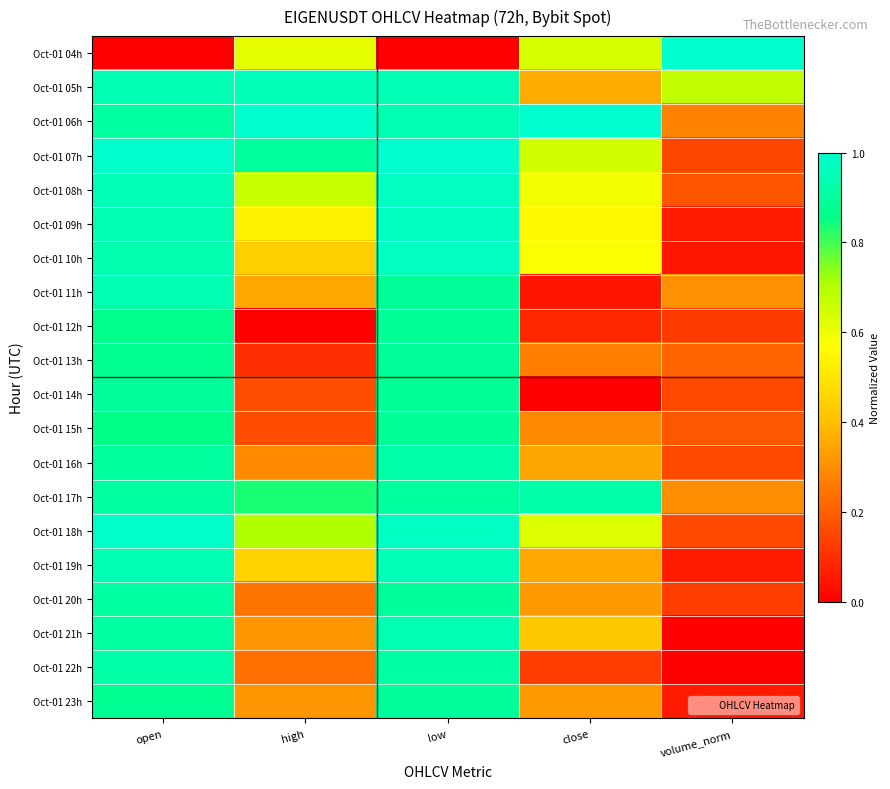

Reading left to right, what are all the values shown in this chart?

Oct-01 04h: open=0.0	high=0.6	low=0.0	close=0.6	volume_norm=1.0
Oct-01 05h: open=0.9	high=1.0	low=0.9	close=0.4	volume_norm=0.7
Oct-01 06h: open=0.9	high=1.0	low=0.9	close=1.0	volume_norm=0.3
Oct-01 07h: open=1.0	high=0.9	low=1.0	close=0.7	volume_norm=0.2
Oct-01 08h: open=1.0	high=0.7	low=1.0	close=0.6	volume_norm=0.2
Oct-01 09h: open=0.9	high=0.5	low=1.0	close=0.6	volume_norm=0.1
Oct-01 10h: open=0.9	high=0.4	low=1.0	close=0.6	volume_norm=0.1
Oct-01 11h: open=0.9	high=0.4	low=0.9	close=0.0	volume_norm=0.3
Oct-01 12h: open=0.9	high=0.0	low=0.9	close=0.1	volume_norm=0.1
Oct-01 13h: open=0.9	high=0.1	low=0.9	close=0.3	volume_norm=0.2
Oct-01 14h: open=0.9	high=0.2	low=0.9	close=0.0	volume_norm=0.2
Oct-01 15h: open=0.9	high=0.2	low=0.9	close=0.3	volume_norm=0.2
Oct-01 16h: open=0.9	high=0.3	low=0.9	close=0.3	volume_norm=0.2
Oct-01 17h: open=0.9	high=0.8	low=0.9	close=0.9	volume_norm=0.3
Oct-01 18h: open=1.0	high=0.7	low=1.0	close=0.6	volume_norm=0.2
Oct-01 19h: open=0.9	high=0.4	low=1.0	close=0.4	volume_norm=0.1
Oct-01 20h: open=0.9	high=0.2	low=0.9	close=0.3	volume_norm=0.1
Oct-01 21h: open=0.9	high=0.3	low=0.9	close=0.4	volume_norm=0.0
Oct-01 22h: open=0.9	high=0.2	low=0.9	close=0.1	volume_norm=0.0
Oct-01 23h: open=0.9	high=0.3	low=0.9	close=0.3	volume_norm=0.1